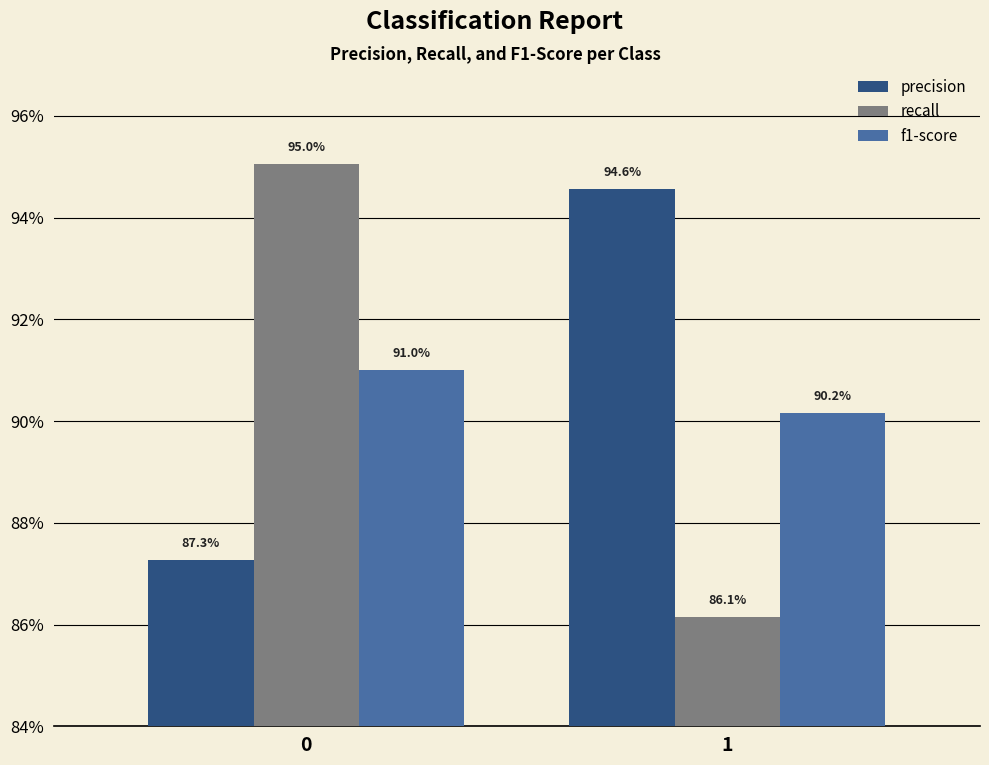

What are all the series names shown in the legend?

precision, recall, f1-score